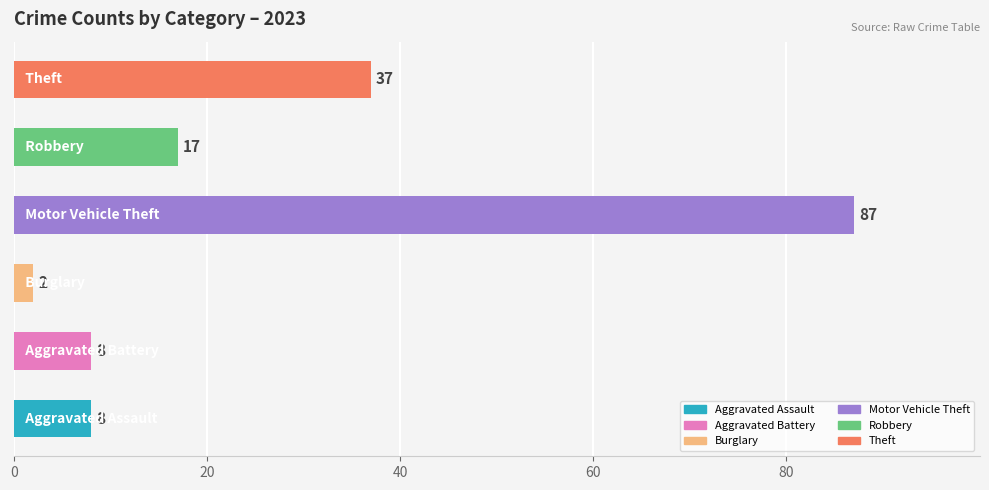

What is the difference between the maximum and minimum values?

85